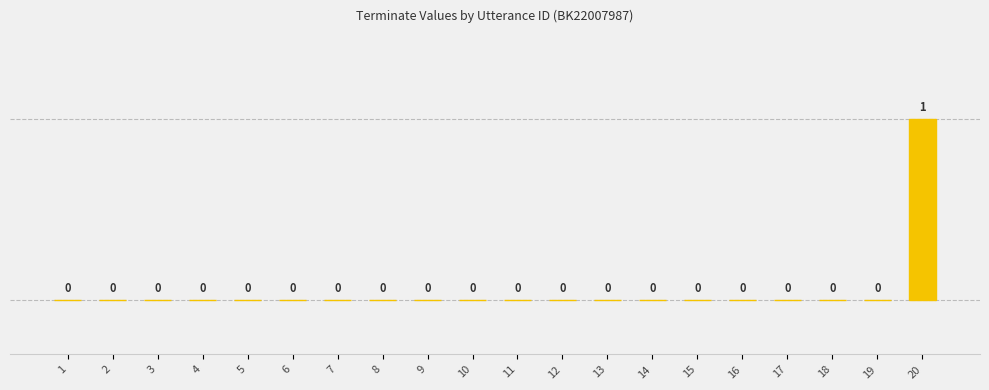

Reading right to left, list all the values displayed in this chart.

1	0	0	0	0	0	0	0	0	0	0	0	0	0	0	0	0	0	0	0